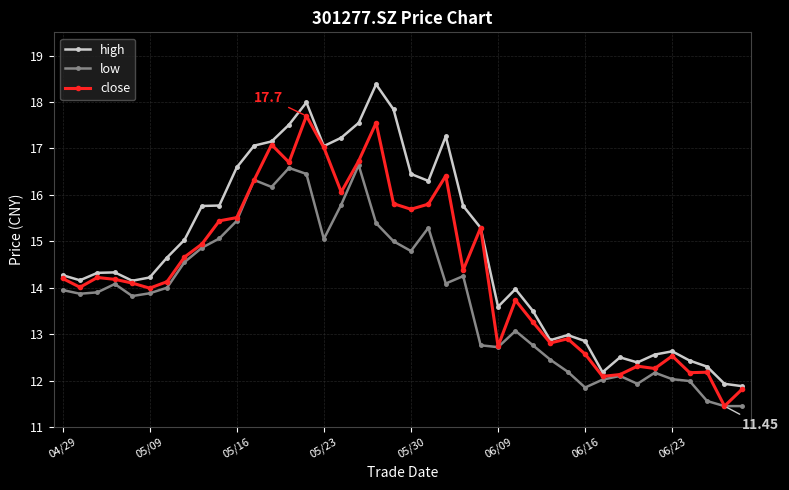

Which series has the largest total across all categories?

high